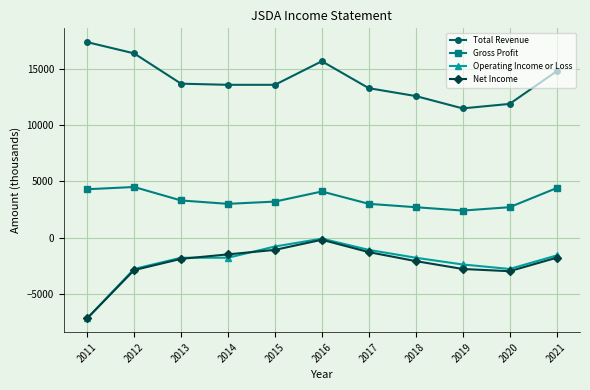

What is the value of the Operating Income or Loss point at the 9th from the left?

-2400